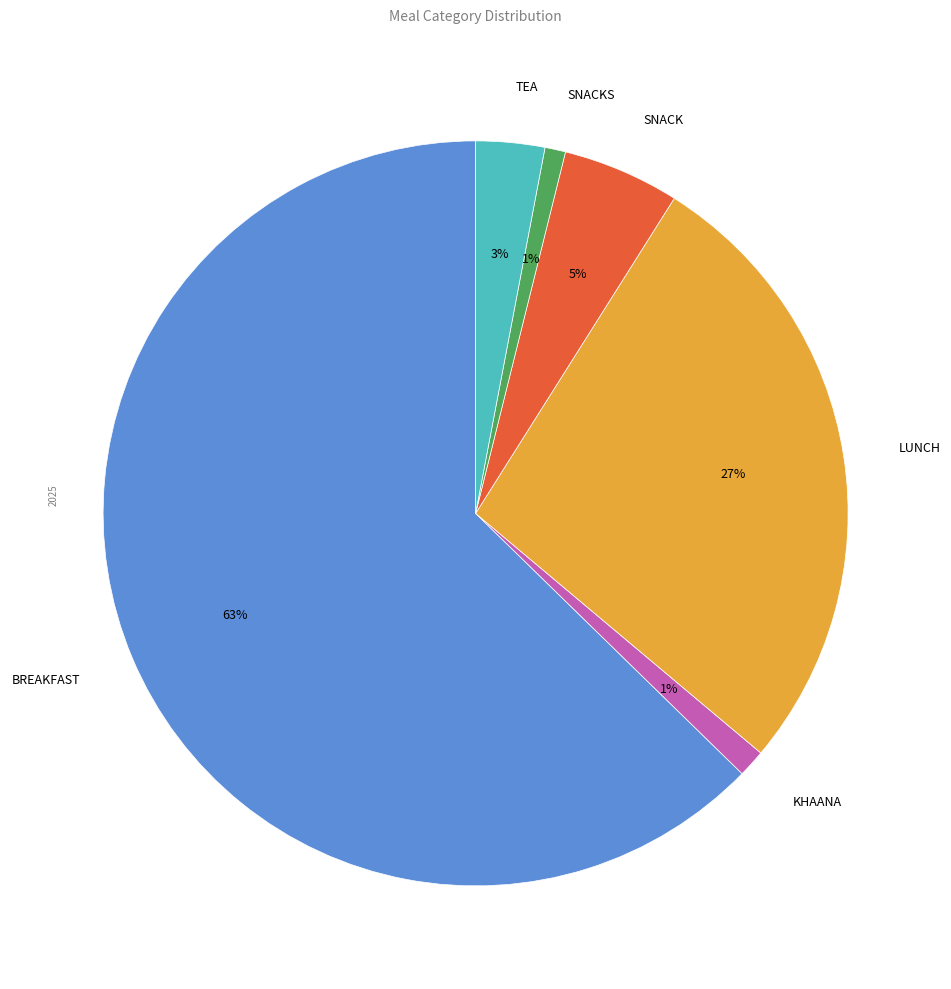

What is the largest slice in the pie chart?

BREAKFAST